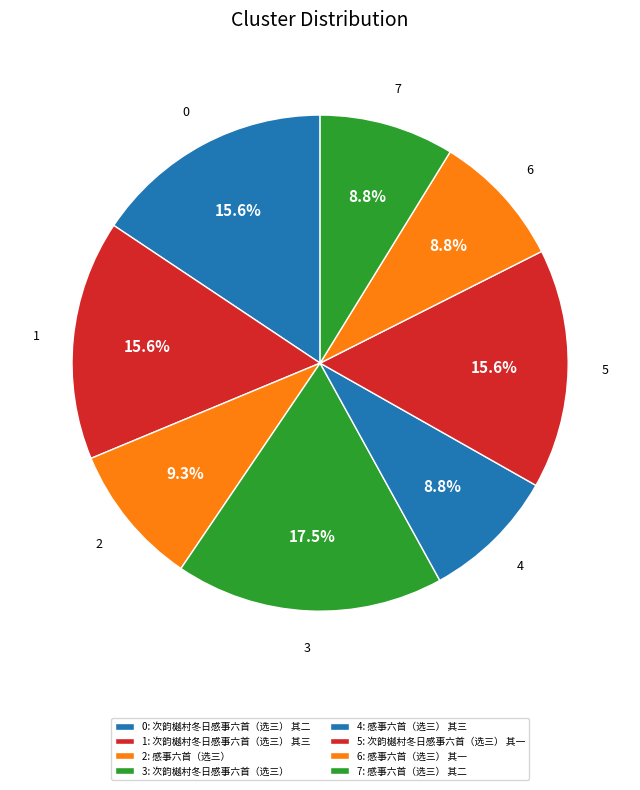

Rank the categories by value from highest to lowest.

次韵樾村冬日感事六首（选三）, 次韵樾村冬日感事六首（选三） 其三, 次韵樾村冬日感事六首（选三） 其二, 次韵樾村冬日感事六首（选三） 其一, 感事六首（选三）, 感事六首（选三） 其三, 感事六首（选三） 其二, 感事六首（选三） 其一